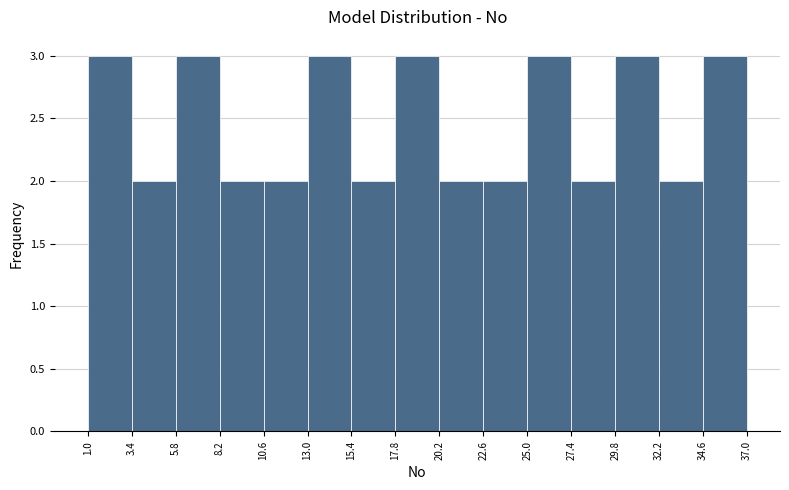

Reading left to right, transcribe this chart: for each bar, give the range it covers on the x-axis and its height. The values are not printed on the chart, so give them approximately, as read against the axis.

1.0 to 3.4: 3
3.4 to 5.8: 2
5.8 to 8.2: 3
8.2 to 10.6: 2
10.6 to 13.0: 2
13.0 to 15.4: 3
15.4 to 17.8: 2
17.8 to 20.2: 3
20.2 to 22.6: 2
22.6 to 25.0: 2
25.0 to 27.4: 3
27.4 to 29.8: 2
29.8 to 32.2: 3
32.2 to 34.6: 2
34.6 to 37.0: 3